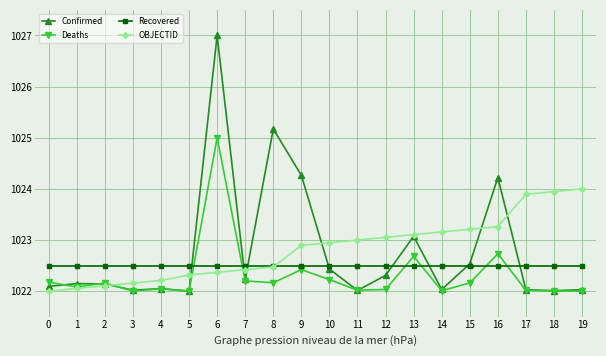

What is the spread (max minus min) of values at 18?

1.9